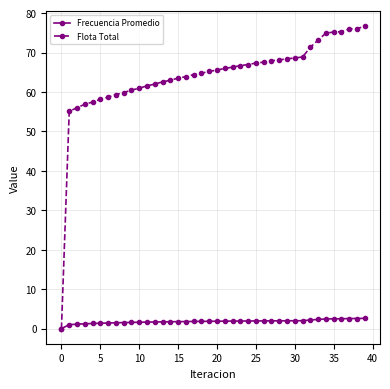

What is the value of the Flota Total point at the 17th from the left?

63.9